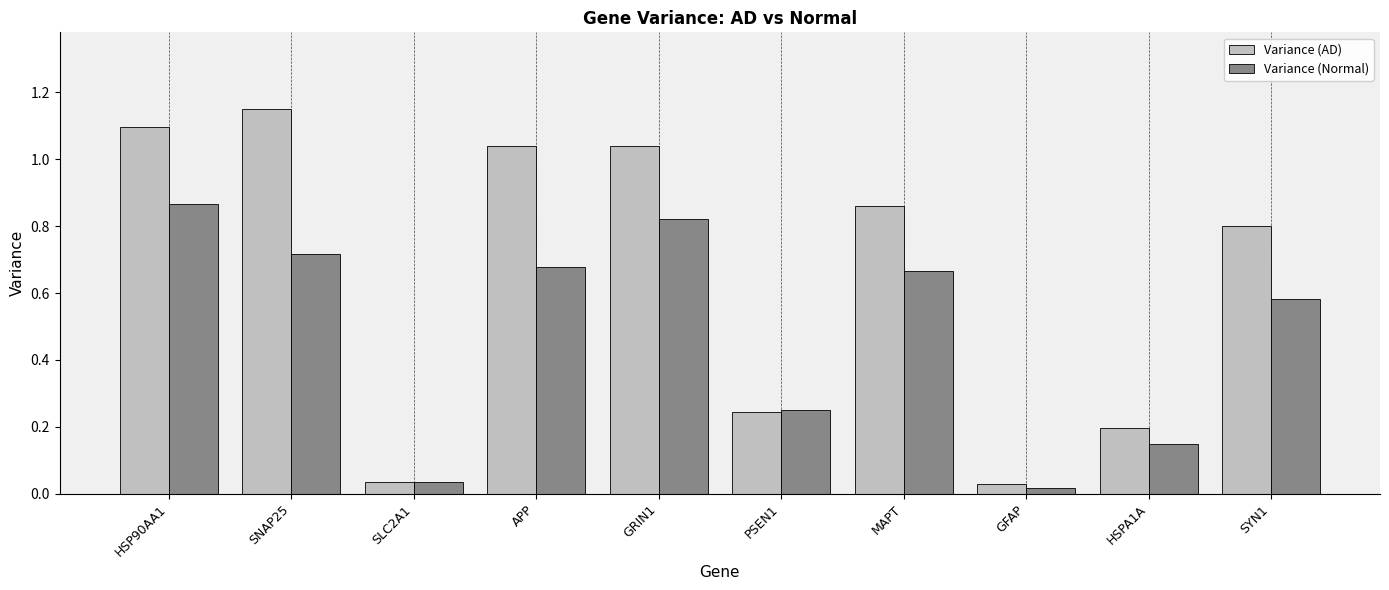

The value of Variance (Normal) at PSEN1 is 0.4. True or false?

False